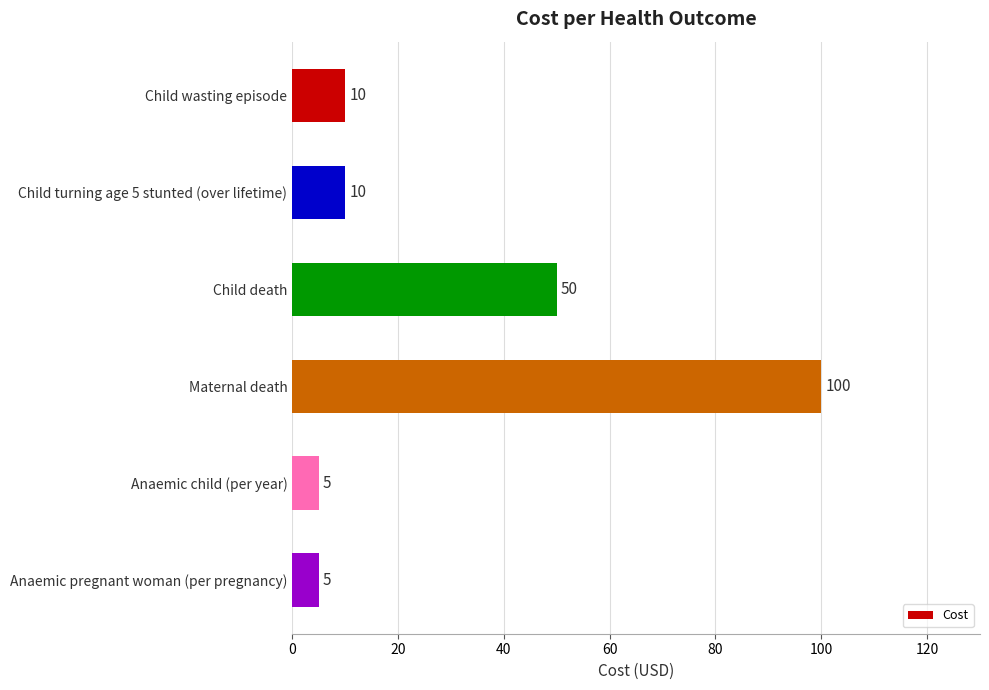

The value at Child turning age 5 stunted (over lifetime) is 14. True or false?

False